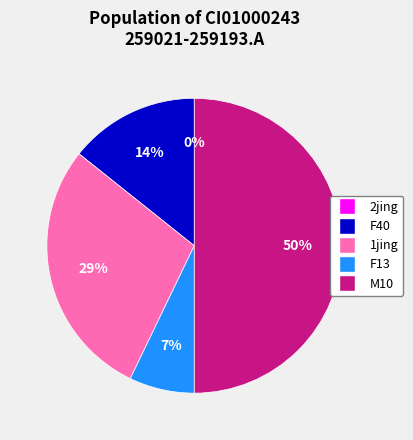

How many segments does this pie chart have?

5